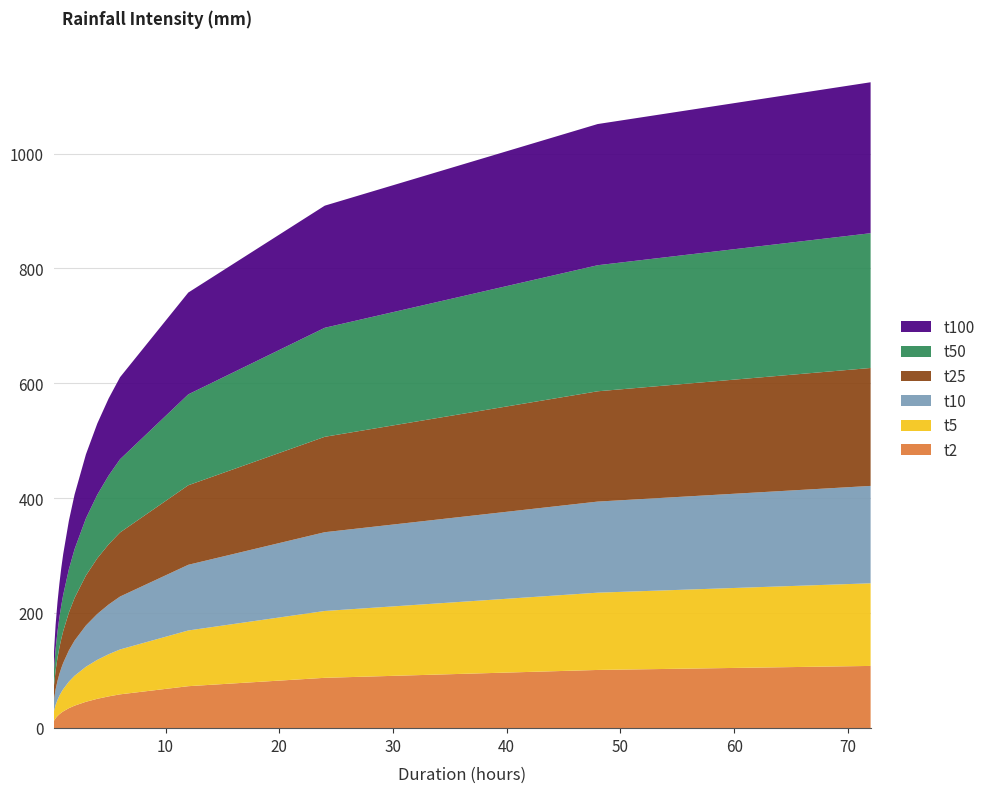

Reading right to left, extract all data points from this chart.

t2: 108.3	101.3	87.6	73.0	58.9	55.3	51.1	45.9	39.2	34.8	29.2	26.9	24.3	21.2	17.3	12.1
t5: 143.8	134.5	116.3	97.0	78.1	73.4	67.8	61.0	52.0	46.2	38.7	35.7	32.2	28.1	23.0	16.1
t10: 169.5	158.5	137.1	114.3	92.1	86.5	79.9	71.8	61.3	54.4	45.7	42.1	38.0	33.1	27.1	18.9
t25: 205.2	191.9	166.0	138.4	111.5	104.8	96.8	87.0	74.2	65.9	55.3	50.9	46.0	40.1	32.9	22.9
t50: 234.5	219.4	189.7	158.2	127.4	119.8	110.6	99.4	84.8	75.3	63.2	58.2	52.5	45.8	37.5	26.2
t100: 262.7	245.7	212.5	177.2	142.7	134.1	123.9	111.4	95.0	84.4	70.8	65.2	58.8	51.3	42.0	29.4